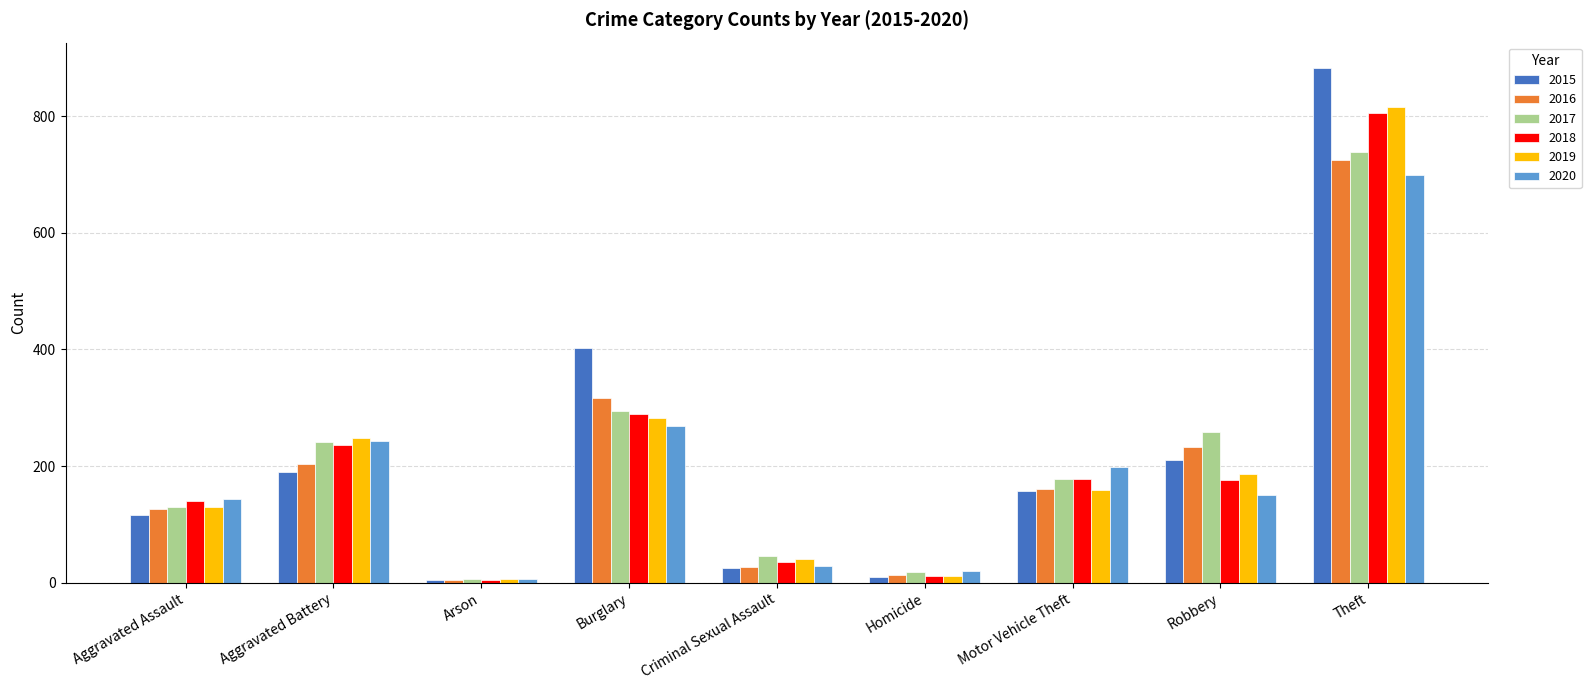

Rank the series by their maximum value, from highest to lowest.

2015, 2019, 2018, 2017, 2016, 2020